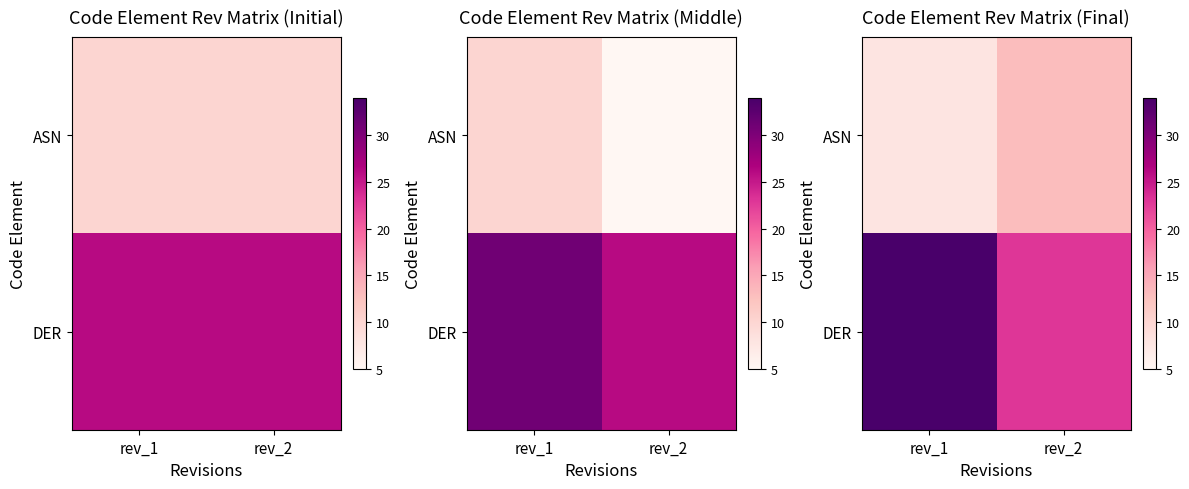

What is the sum of the DER values at rev_1 and rev_2?

57